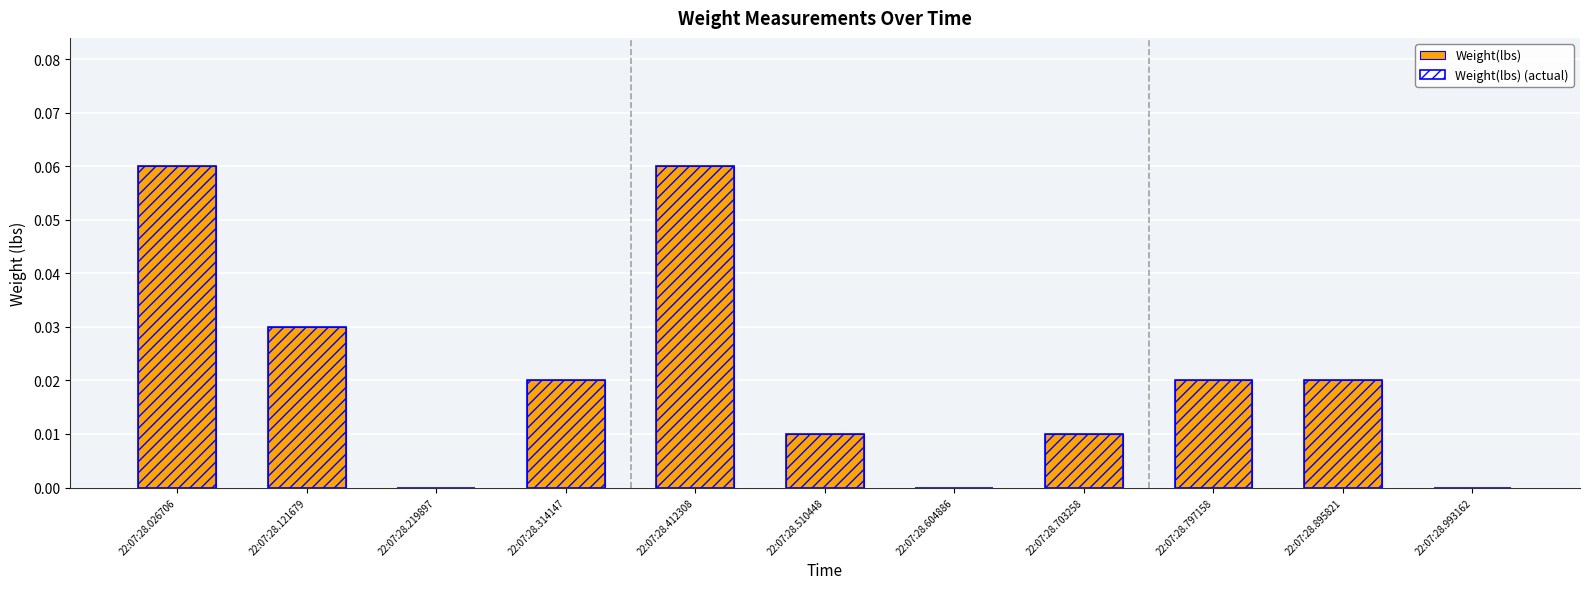

Which series has the largest range (max minus min)?

Weight(lbs)